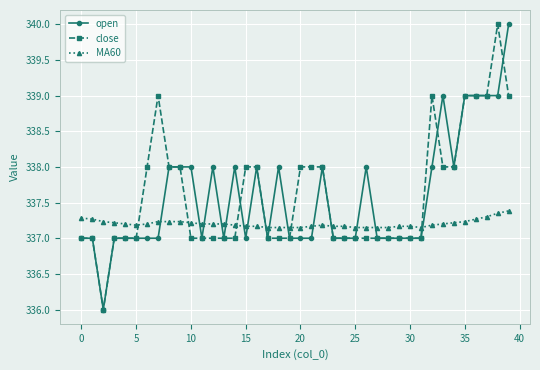

Which series ends up on top after the final intersection of close and MA60?

close